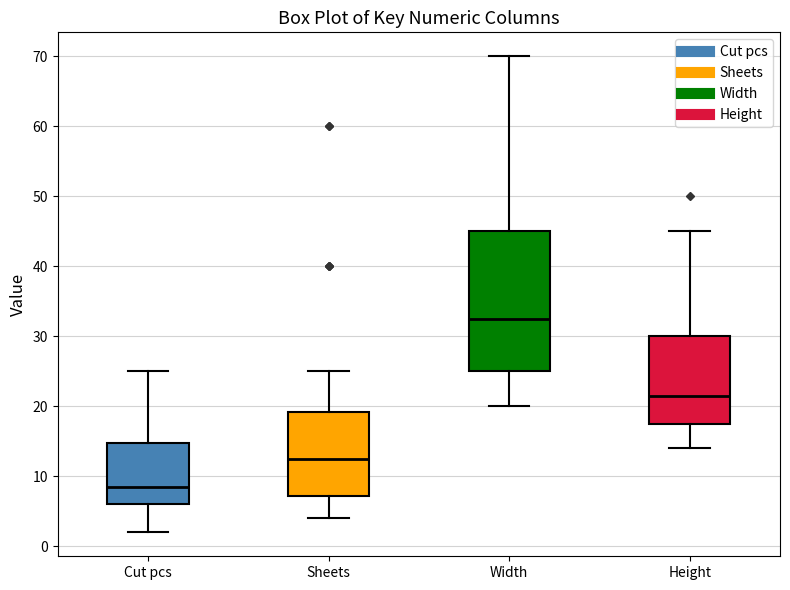

Reading left to right, read every box against the y-axis: the position of its median line, the range the box covers, and the ends of its whiskers. The values are not printed on the chart, so give them approximately, as read against the axis.

Cut pcs: median 9, box 6 to 15, whiskers 2 to 25
Sheets: median 13, box 7 to 19, whiskers 4 to 25
Width: median 33, box 25 to 45, whiskers 20 to 70
Height: median 22, box 18 to 30, whiskers 14 to 45